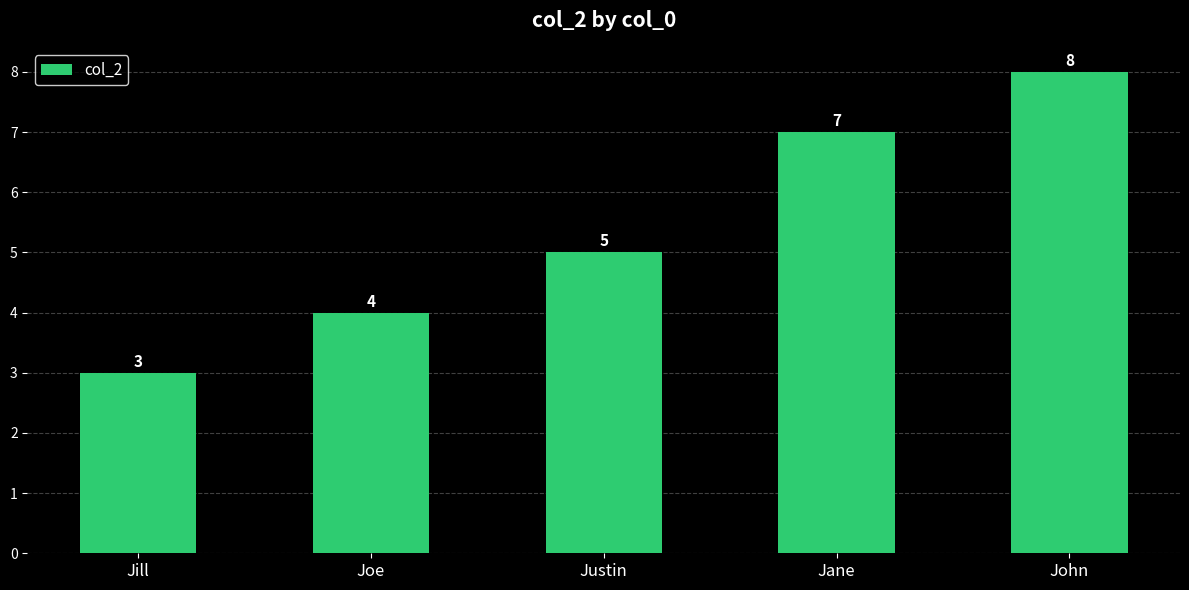

Does the chart contain any negative values?

No